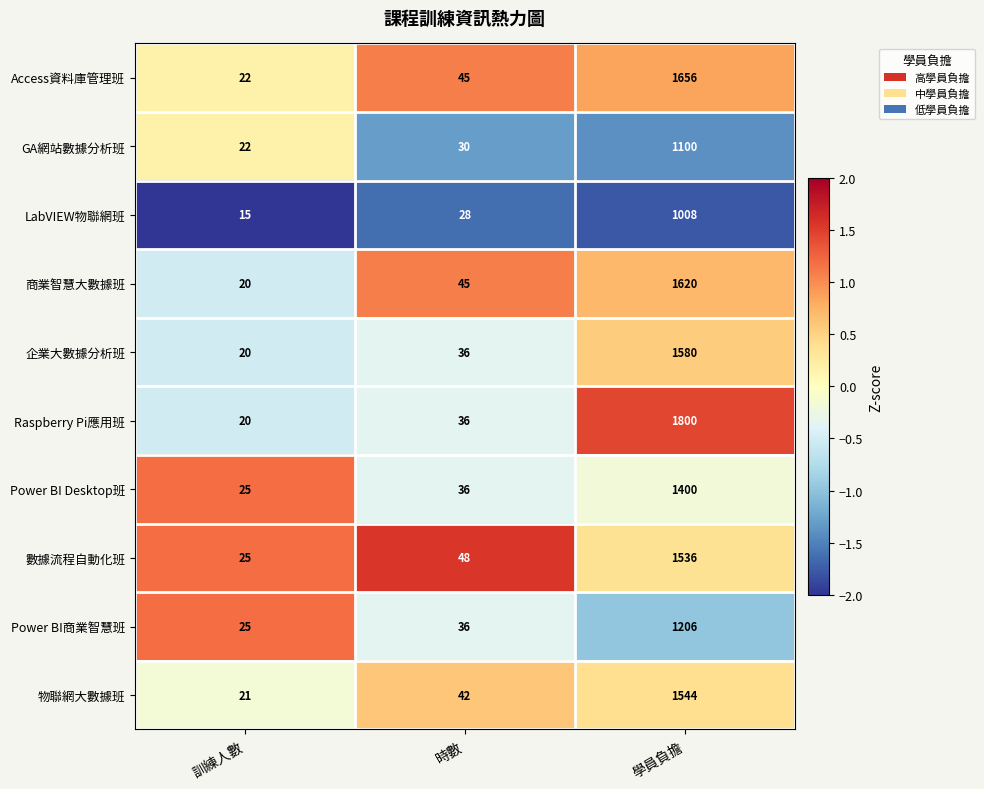

The value of Raspberry Pi應用班 at 時數 is 22. True or false?

False